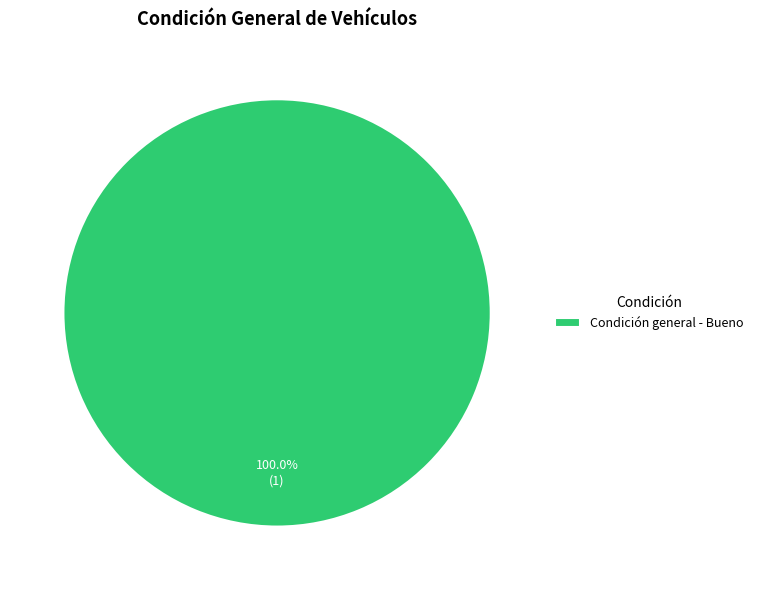

Which slice represents more than half of the pie?

Condición general - Bueno